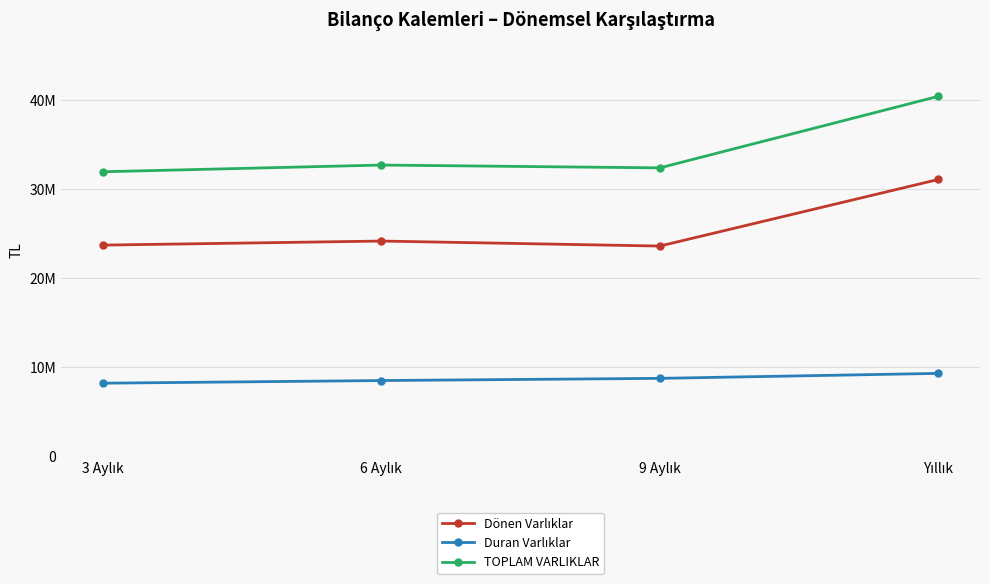

Is this an area chart (filled region under the line)?

No